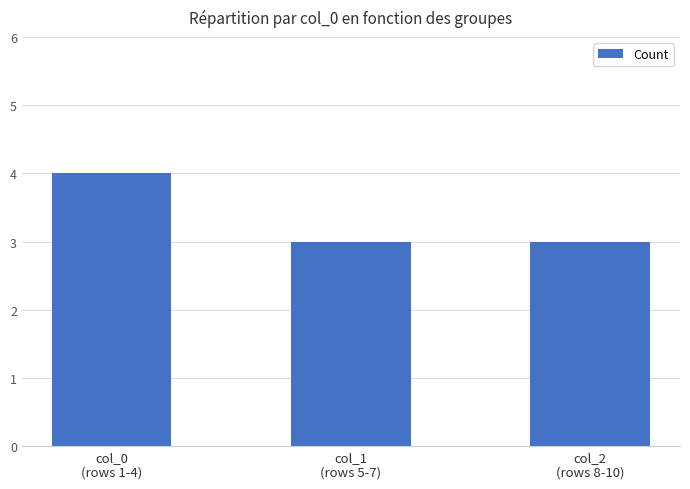

What is the maximum value shown in the chart?

4